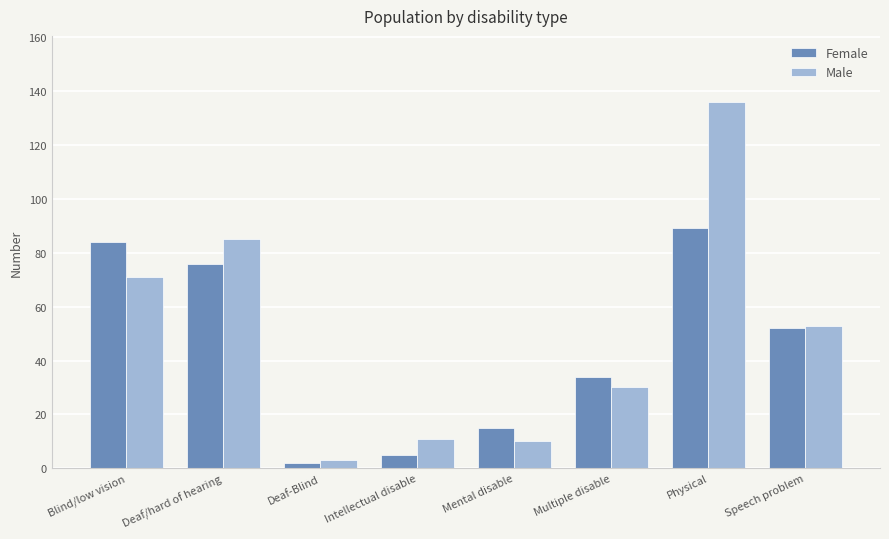

The value of Male at Speech problem is 76. True or false?

False